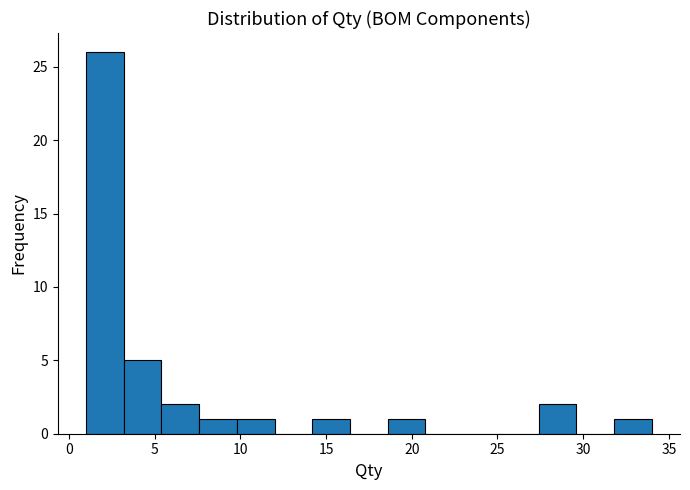

Reading left to right, transcribe this chart: for each bar, give the range it covers on the x-axis and its height. Neither the bar edges nor the heights are printed on the chart, so give them approximately, as read against the axes.

1.0 to 3.2: 26
3.2 to 5.4: 5
5.4 to 7.6: 2
7.6 to 9.8: 1
9.8 to 12.0: 1
12.0 to 14.2: 0
14.2 to 16.4: 1
16.4 to 18.6: 0
18.6 to 20.8: 1
20.8 to 23.0: 0
23.0 to 25.2: 0
25.2 to 27.4: 0
27.4 to 29.6: 2
29.6 to 31.8: 0
31.8 to 34.0: 1